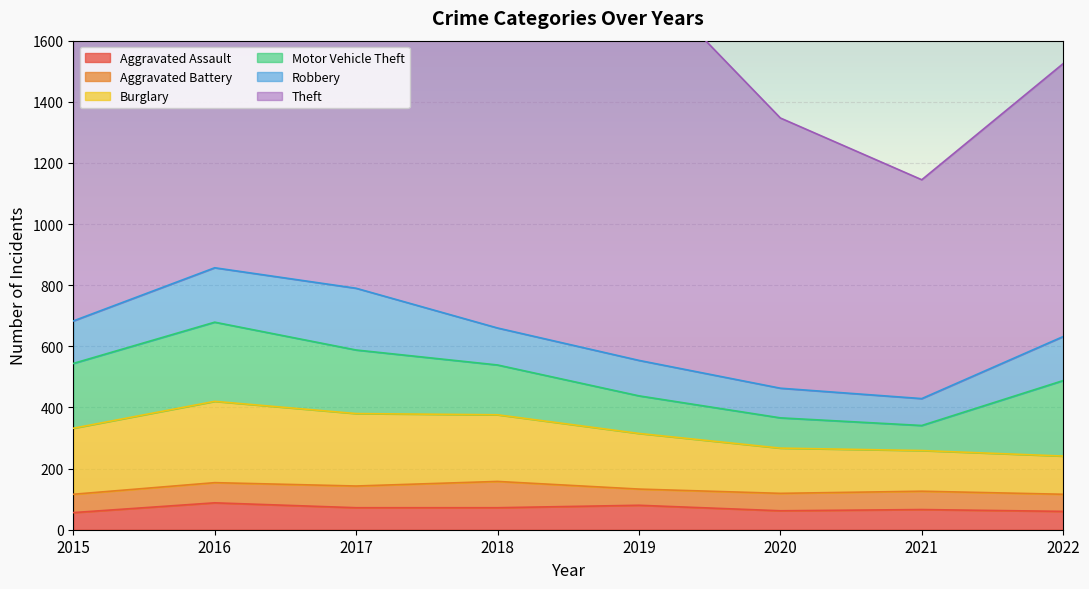

True or false: Motor Vehicle Theft has a value of 23 at 2021.

False